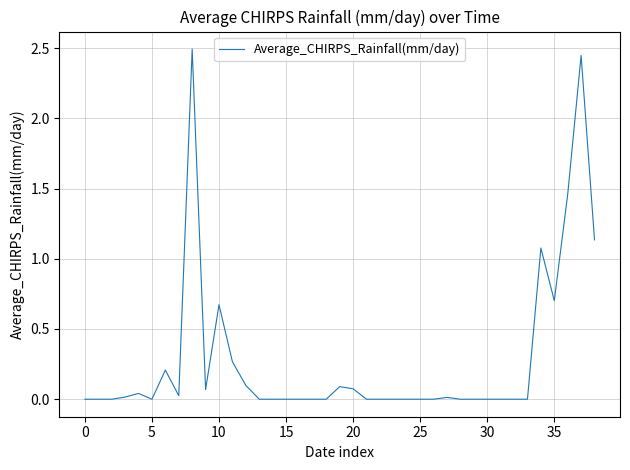

What is the difference between the maximum and minimum values?

2.5